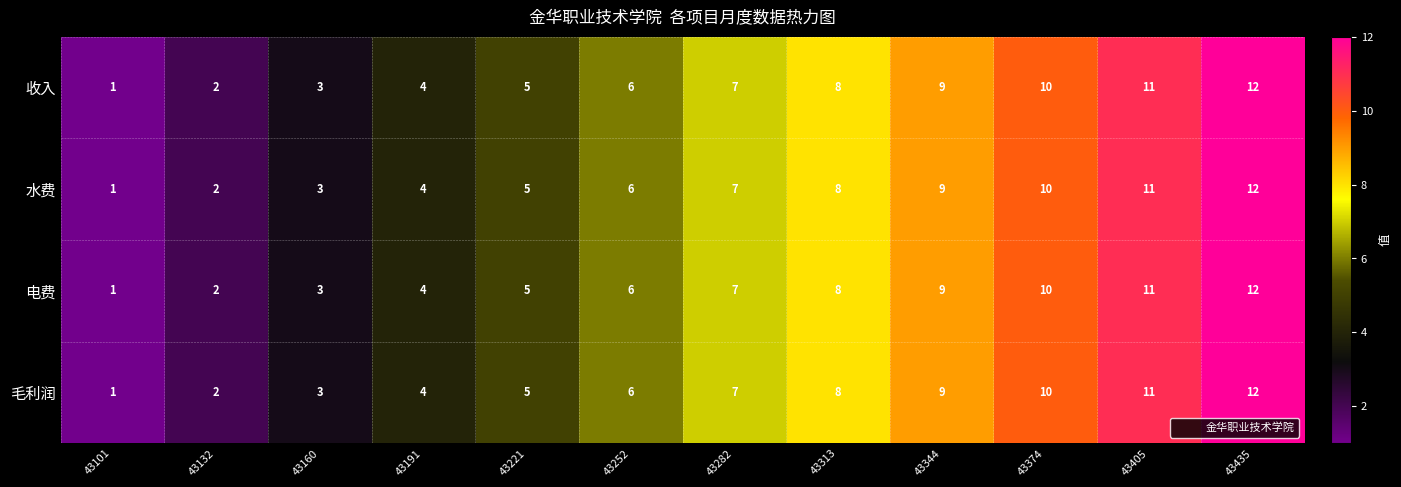

What is the total value across all series at 43405?

44